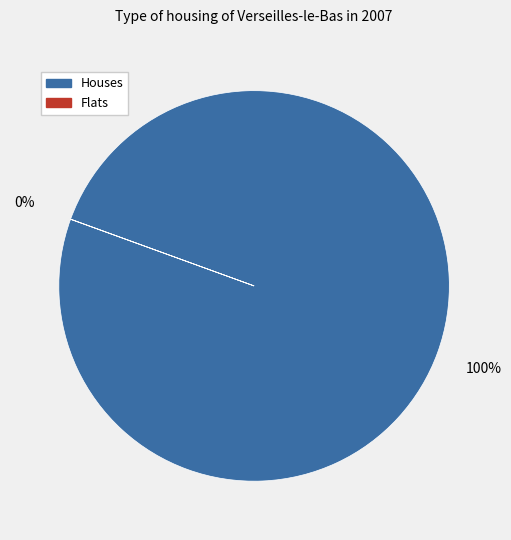

To the nearest percent, what is the difference between the largest and smallest slice percentages?

100%